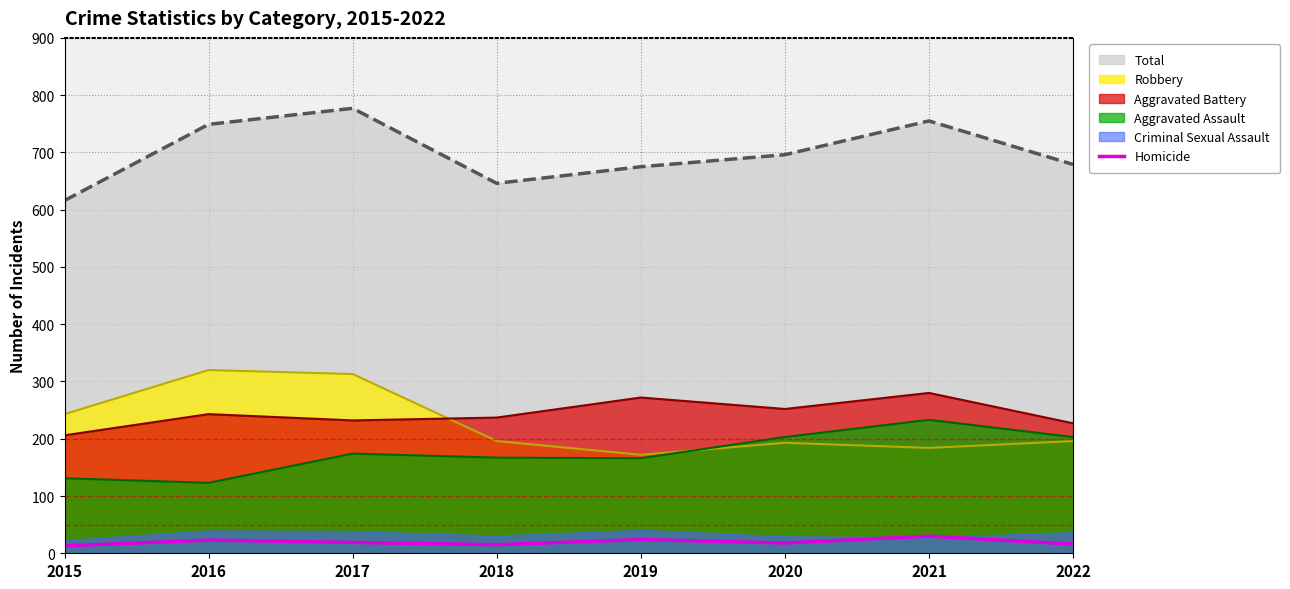

True or false: Robbery has a value of 196 at 2022.

True